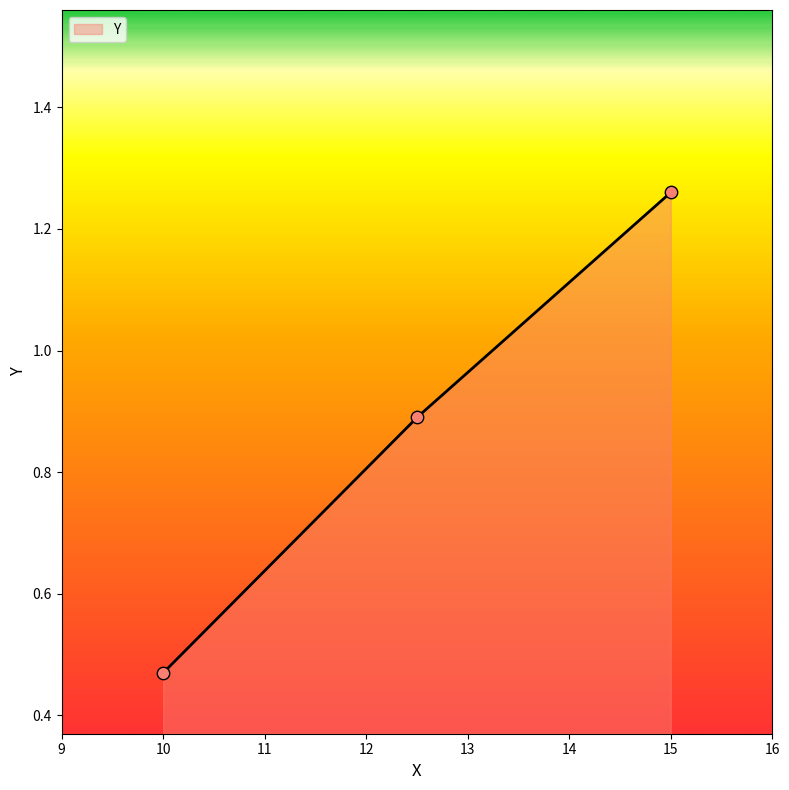

What is the change in value from 10.0 to 15.0?

+0.8